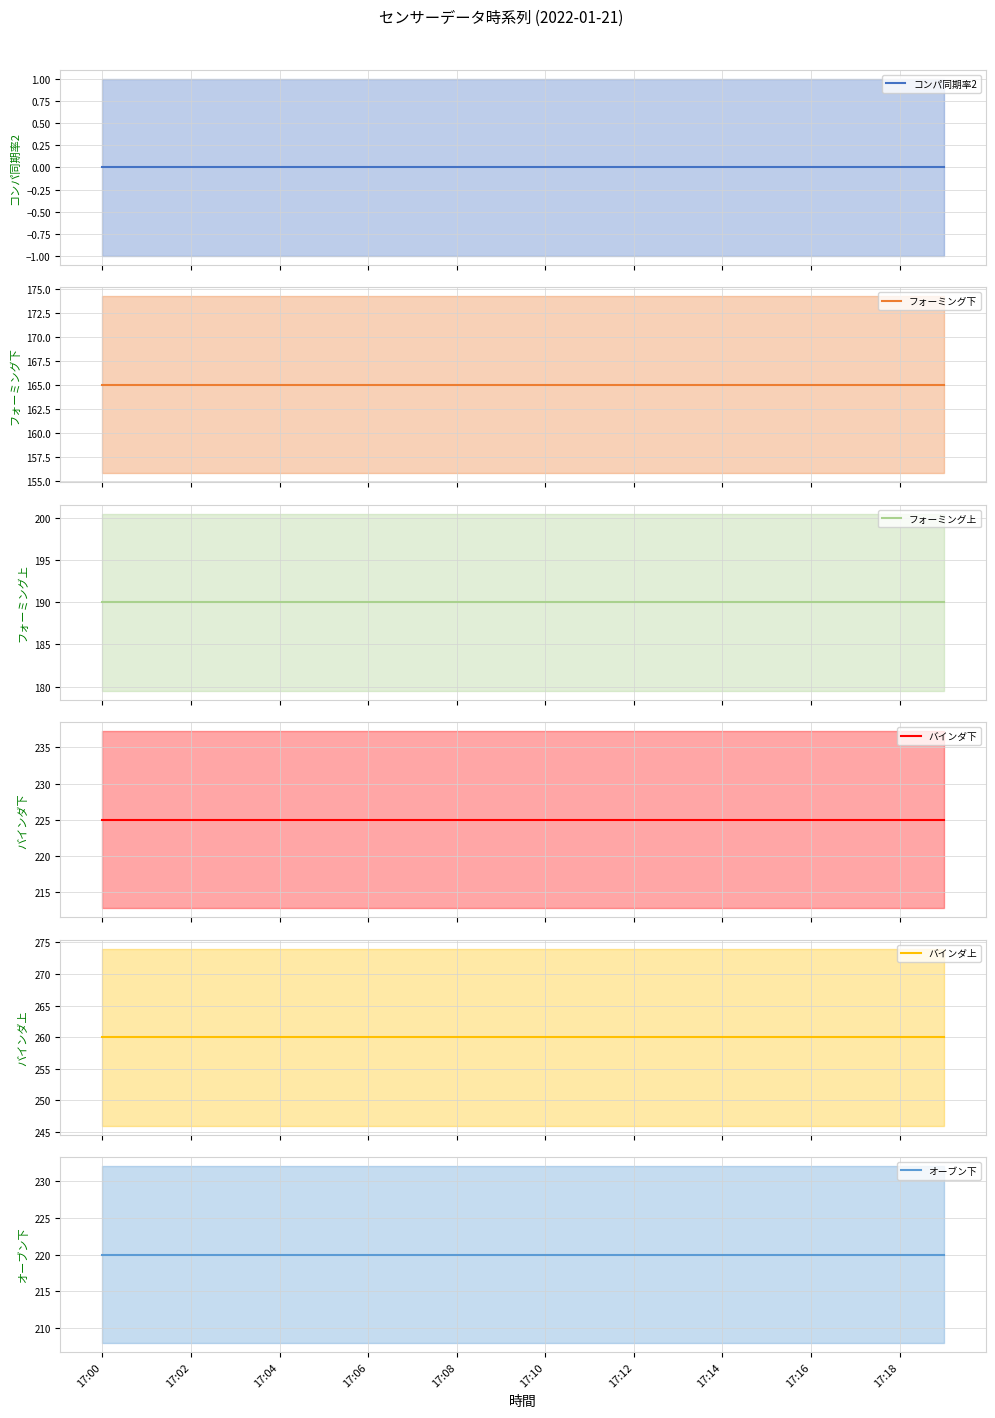

True or false: オーブン下 (mean) and フォーミング上 (mean) cross at least once.

False